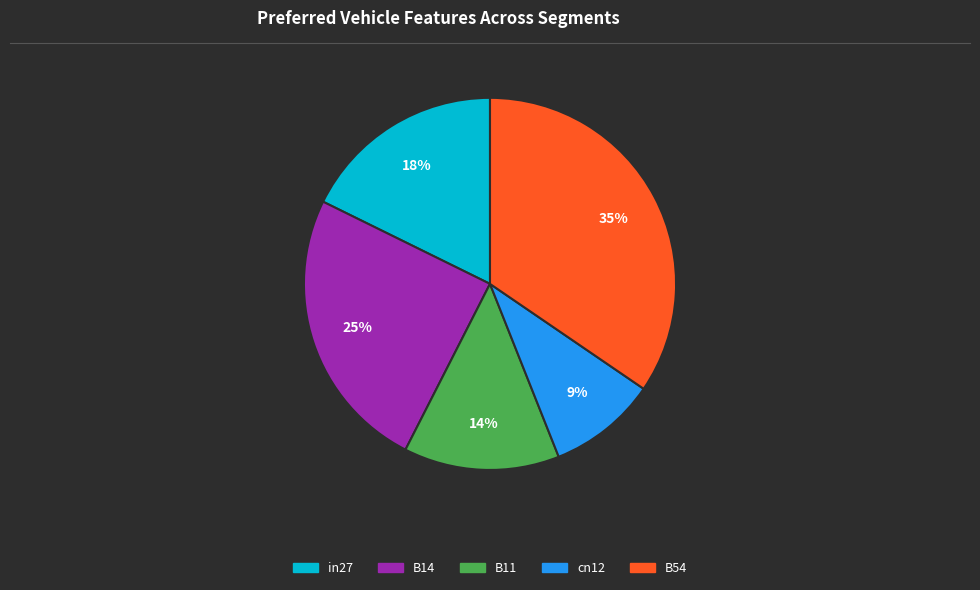

Does B54 account for over 50% of the chart?

No